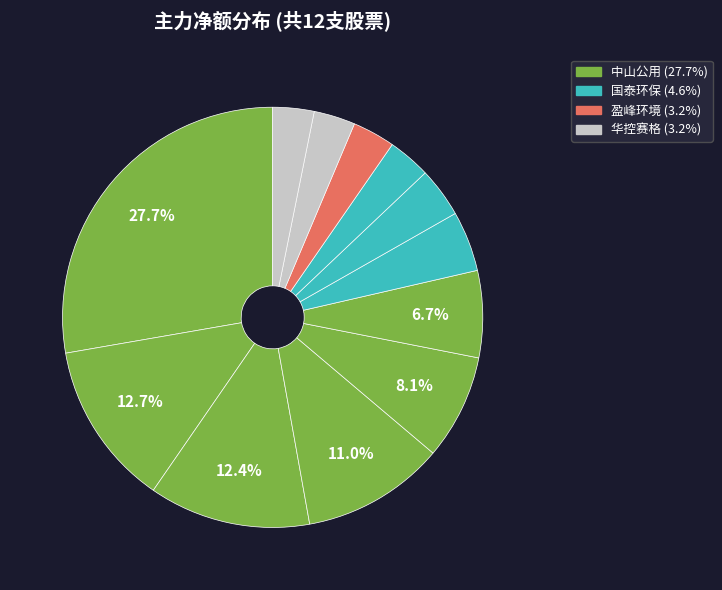

How many slices are in this pie chart?

12